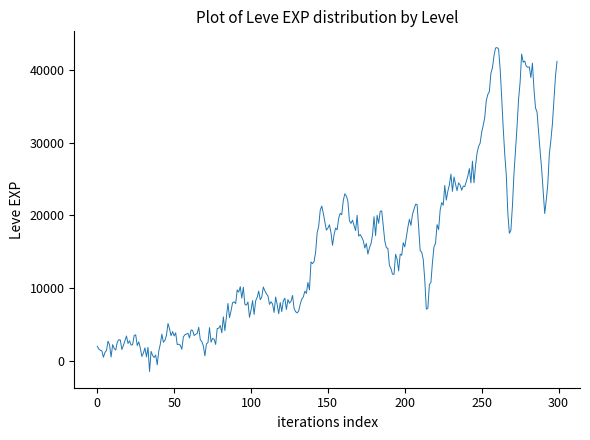

Is this an area chart (filled region under the line)?

No